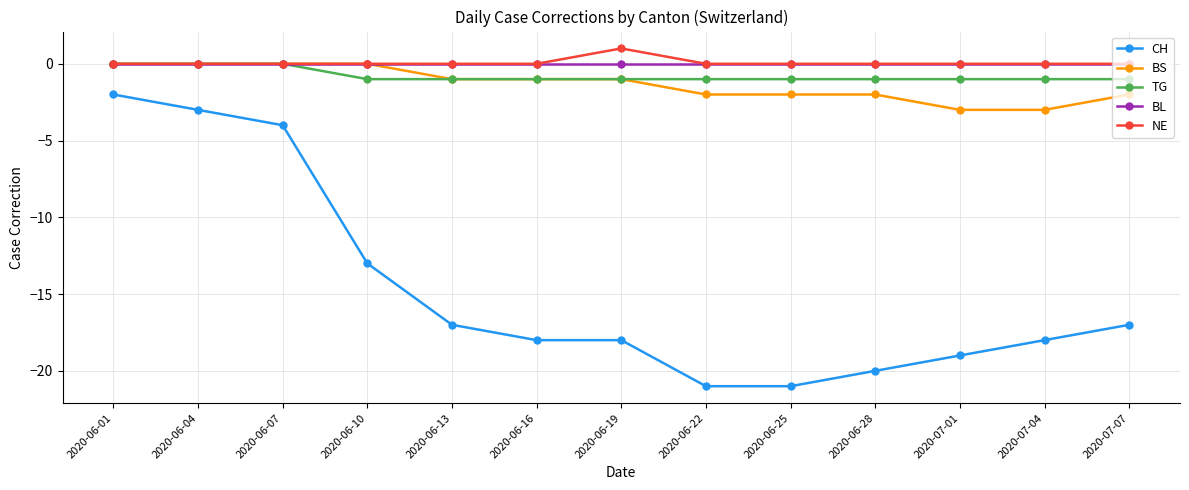

What is the total value across all series at 2020-06-28?

-23